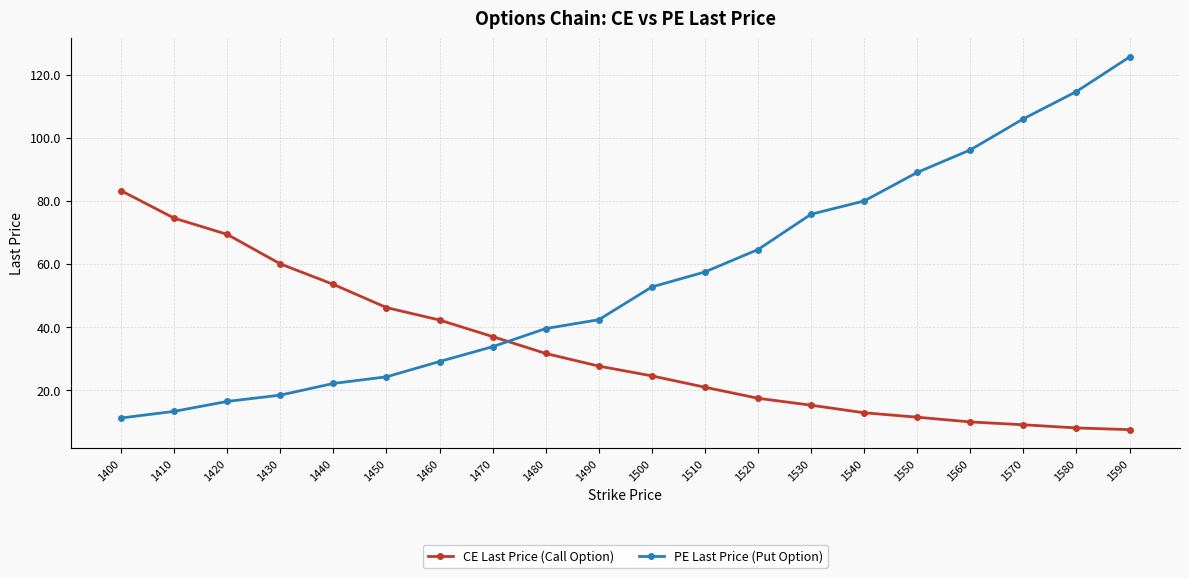

How many data points does each series have?

20